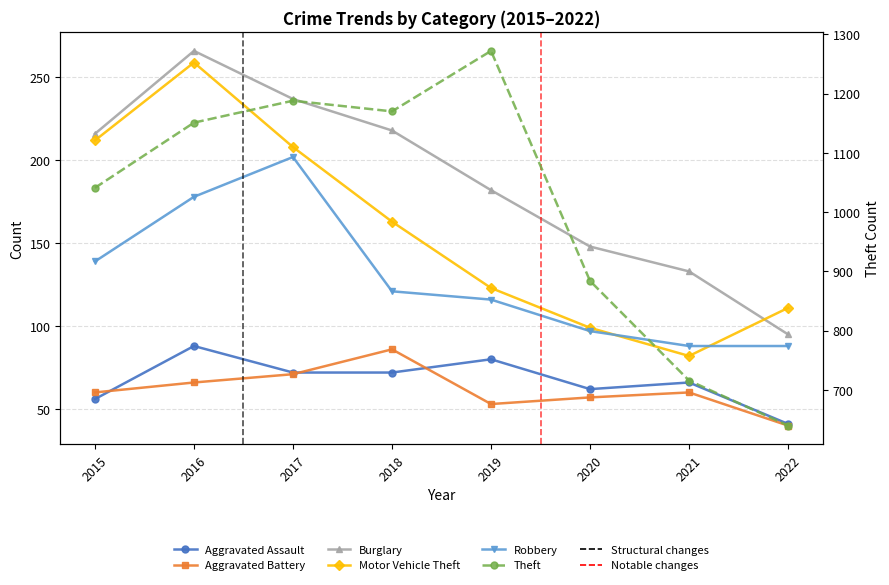

Reading left to right, transcribe all the data shown in this chart.

Aggravated Assault: 2015=56	2016=88	2017=72	2018=72	2019=80	2020=62	2021=66	2022=41
Aggravated Battery: 2015=60	2016=66	2017=71	2018=86	2019=53	2020=57	2021=60	2022=40
Burglary: 2015=216	2016=266	2017=237	2018=218	2019=182	2020=148	2021=133	2022=95
Motor Vehicle Theft: 2015=212	2016=259	2017=208	2018=163	2019=123	2020=99	2021=82	2022=111
Robbery: 2015=139	2016=178	2017=202	2018=121	2019=116	2020=97	2021=88	2022=88
Theft: 2015=1041	2016=1151	2017=1188	2018=1170	2019=1272	2020=884	2021=716	2022=640